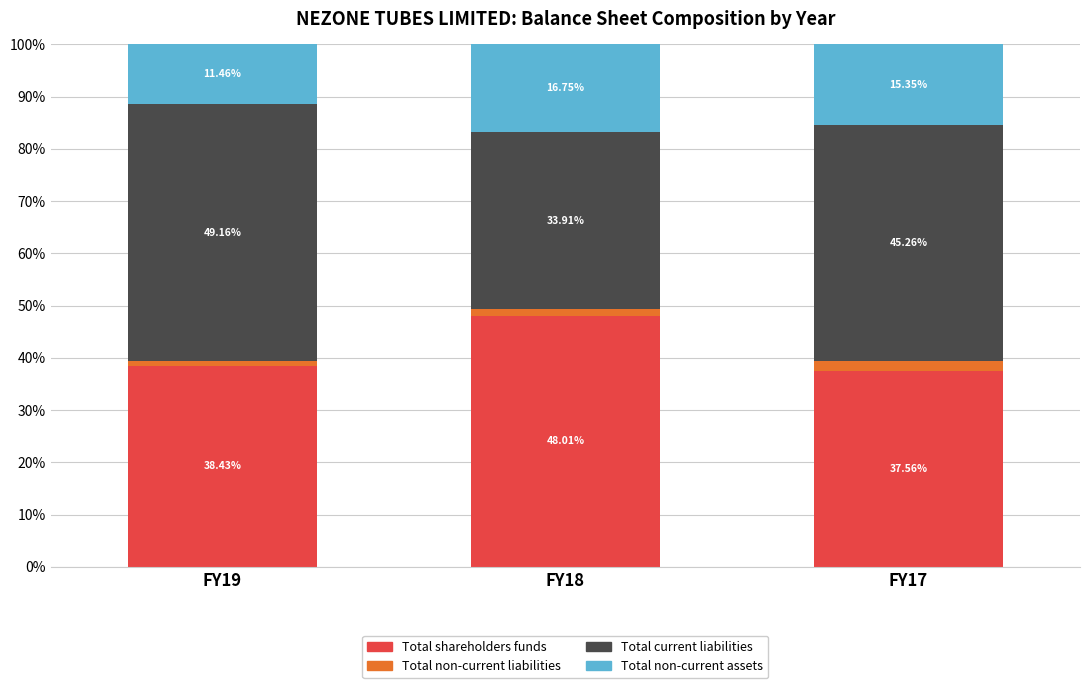

At which category is the sum across all series the highest?

FY18